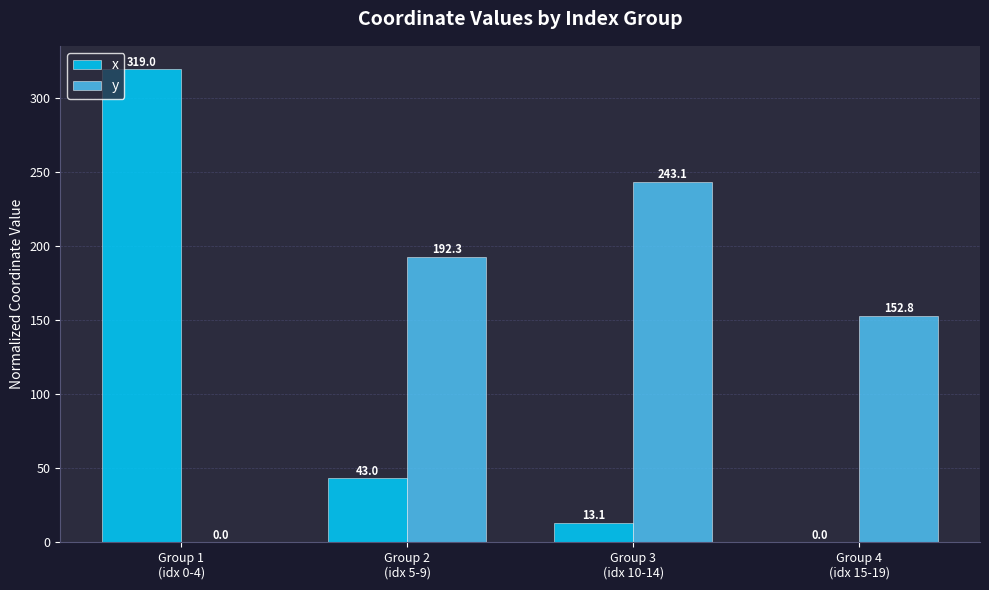

Is it true that y equals 0.0 at Group 1
(idx 0-4)?

True